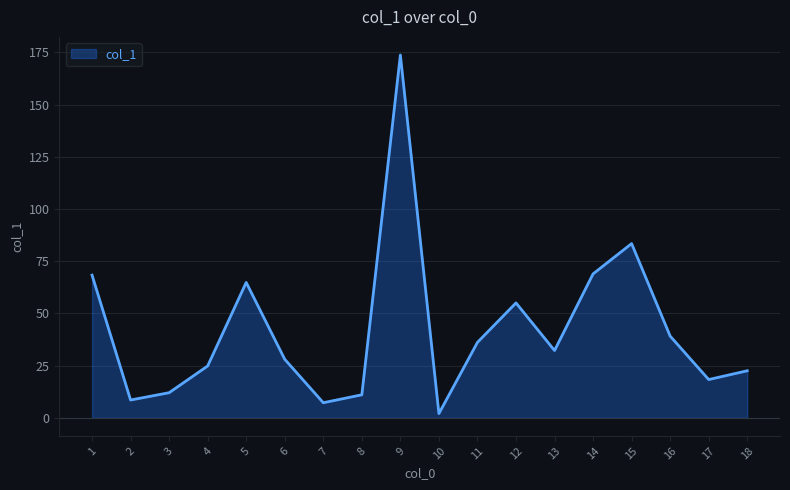

The value at 5 is 64.8. True or false?

True